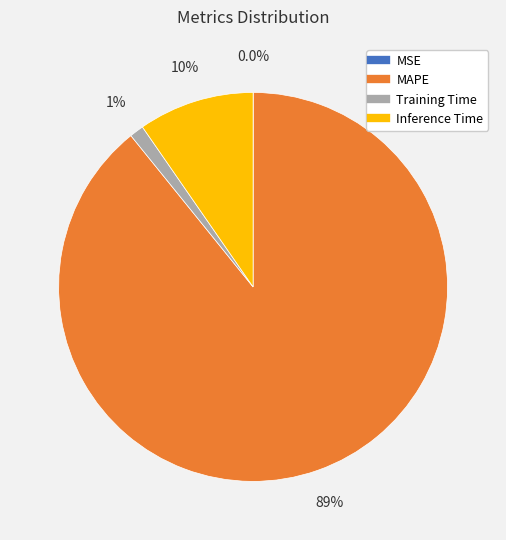

How much of the chart is everything except Training Time?

98.8%